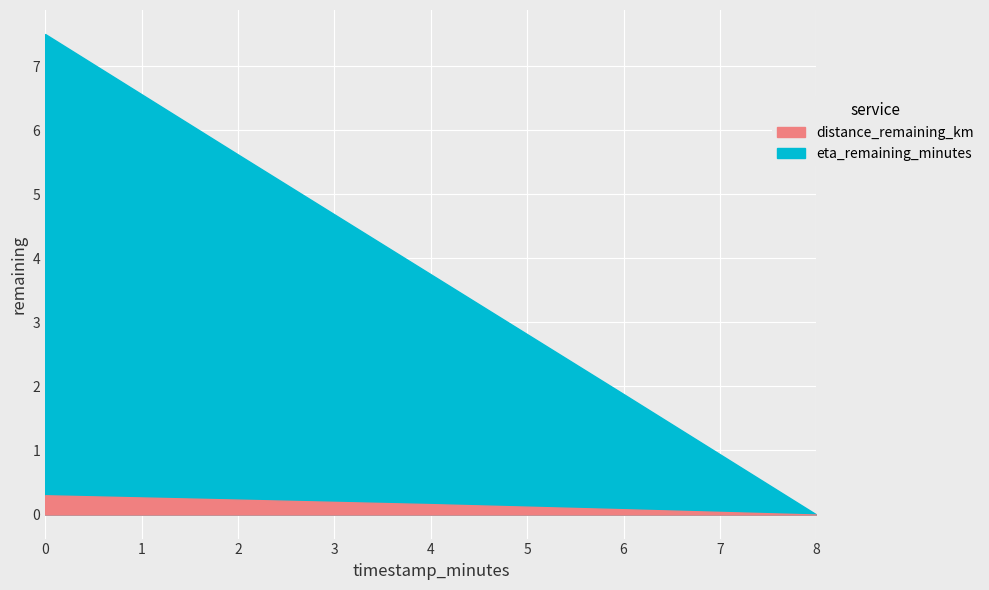

Is the value of distance_remaining_km at 6.0 greater than the value of eta_remaining_minutes at 4.0?

No